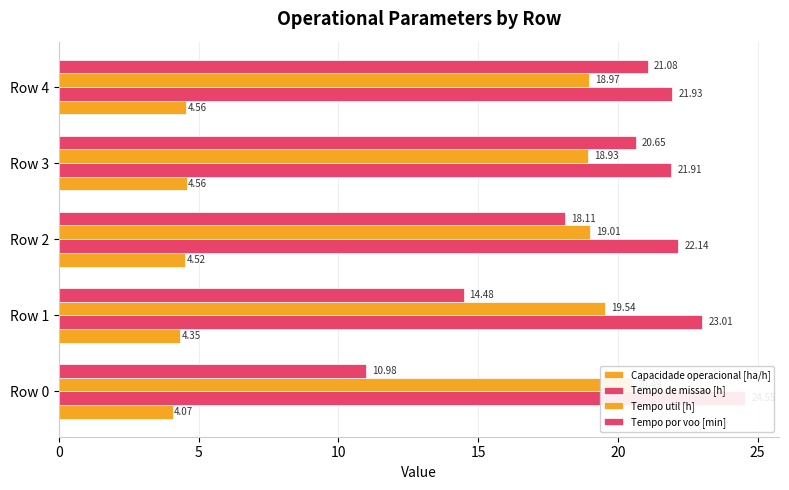

The Tempo util [h] series shows 29.1 at Row 4. True or false?

False